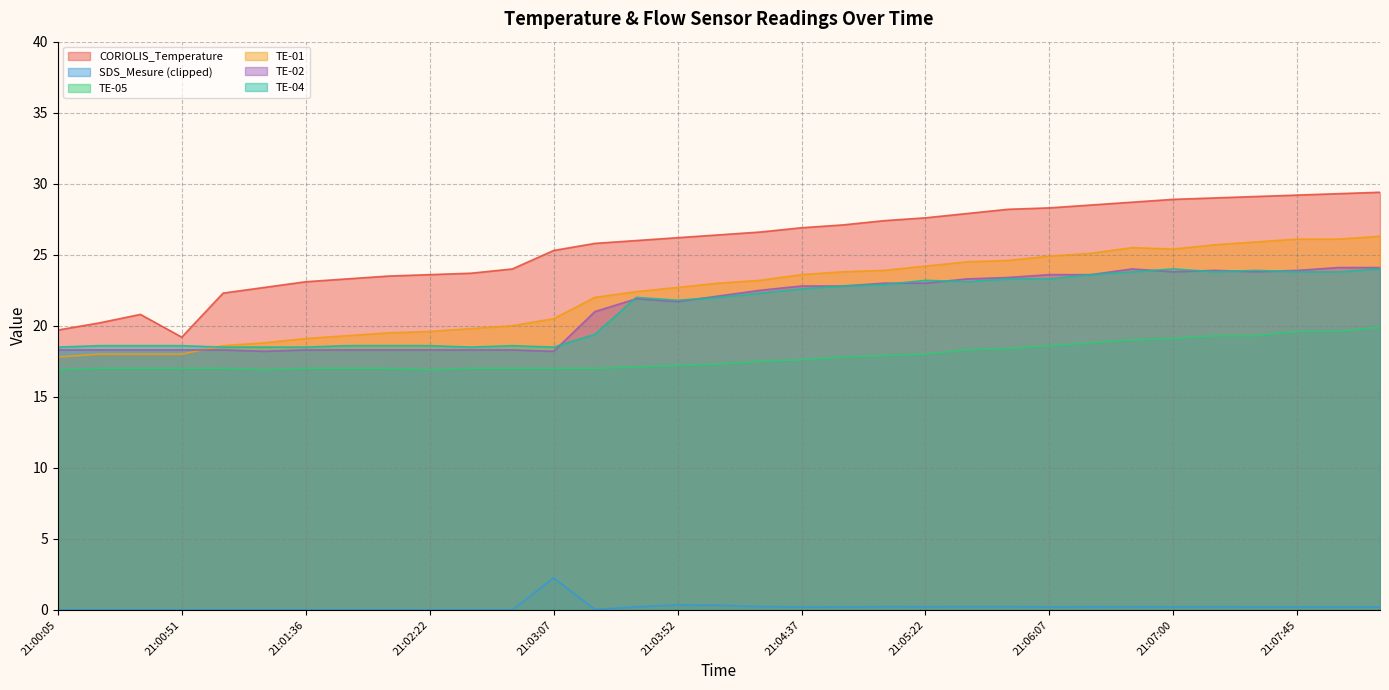

At which label does TE-05 first exceed 17?

21:03:37